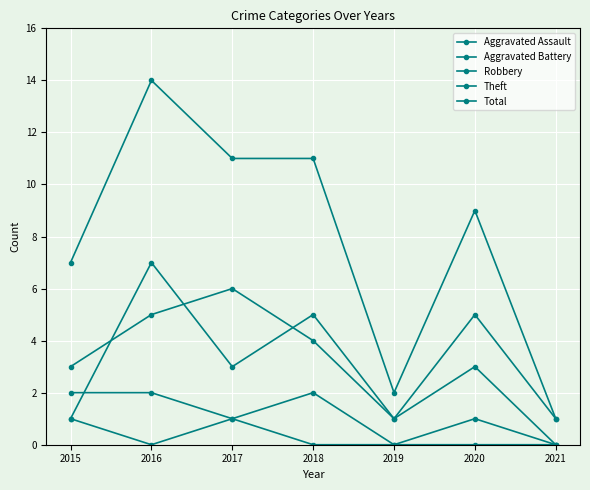

How many Theft values are between 1 and 5?

6